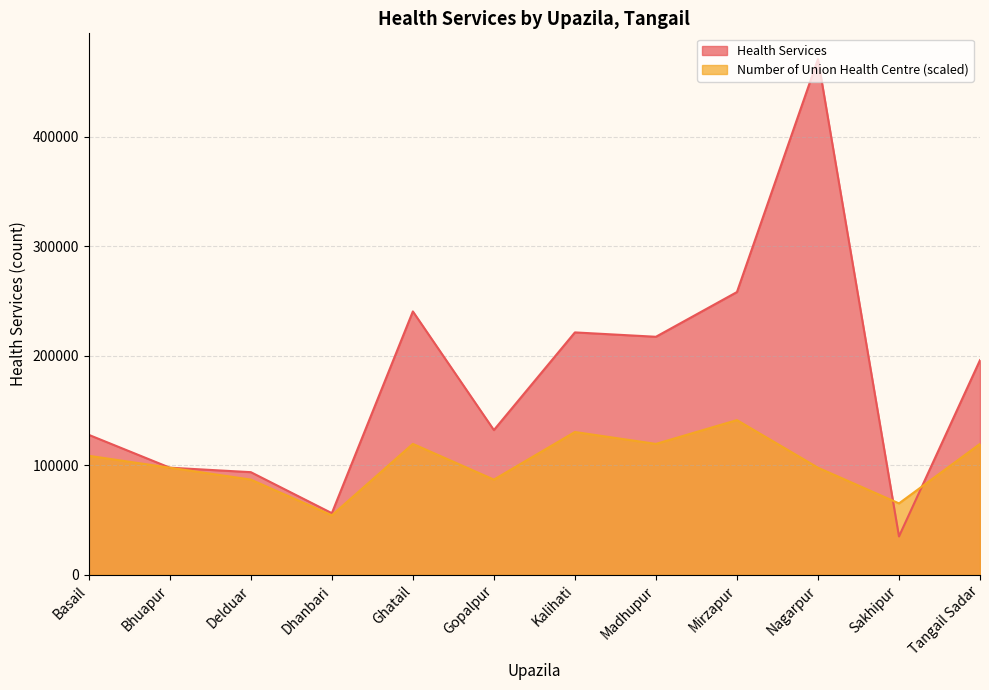

Reading left to right, what are all the values shown in this chart?

Health Services: Basail=127832.0	Bhuapur=97842.0	Delduar=93745.0	Dhanbari=56284.0	Ghatail=240562.0	Gopalpur=132198.0	Kalihati=221396.0	Madhupur=217404.0	Mirzapur=258250.0	Nagarpur=471000.0	Sakhipur=35074.0	Tangail Sadar=196068.0
Number of Union Health Centre: Basail=108692.3	Bhuapur=97823.1	Delduar=86953.8	Dhanbari=54346.2	Ghatail=119561.5	Gopalpur=86953.8	Kalihati=130430.8	Madhupur=119561.5	Mirzapur=141300.0	Nagarpur=97823.1	Sakhipur=65215.4	Tangail Sadar=119561.5